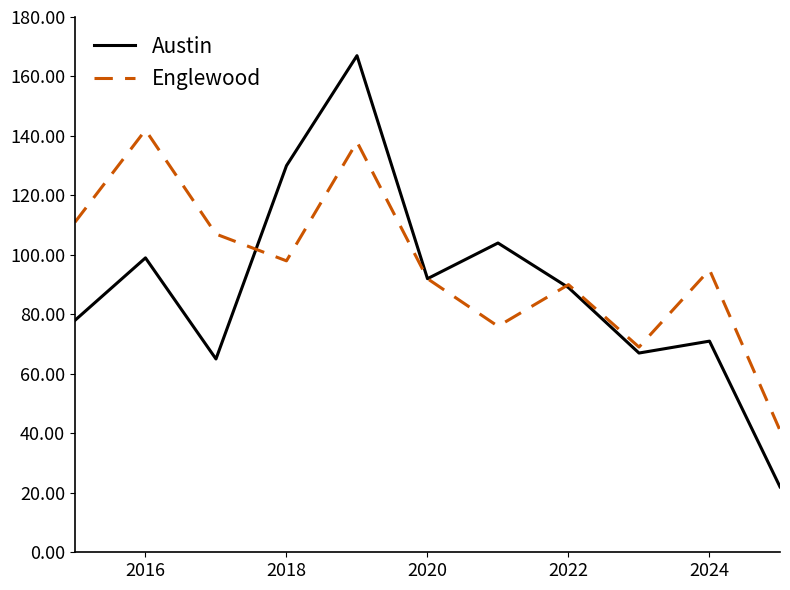

How many categories are shown in the chart?

11